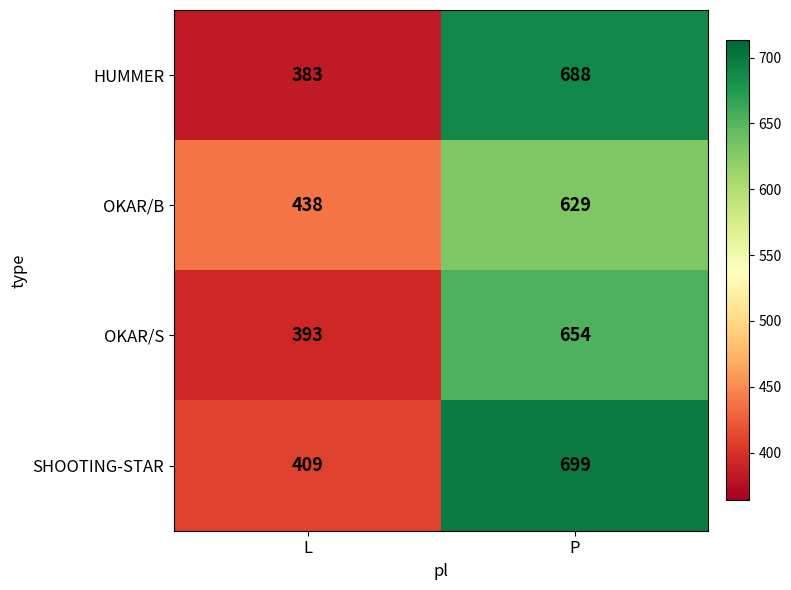

True or false: SHOOTING-STAR has a value of 91 at L.

False